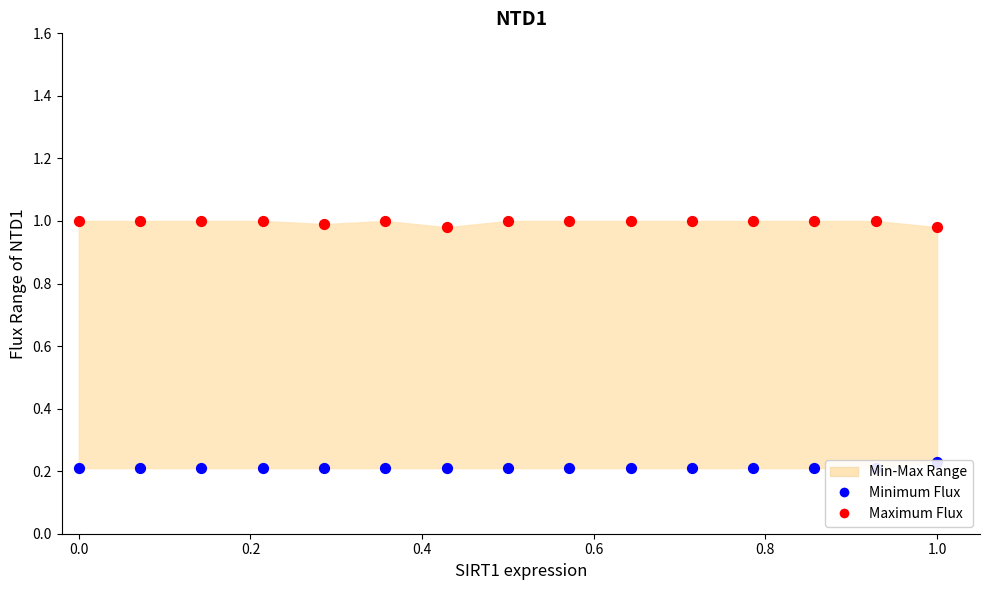

At how many categories does at least one series exceed 0?

15